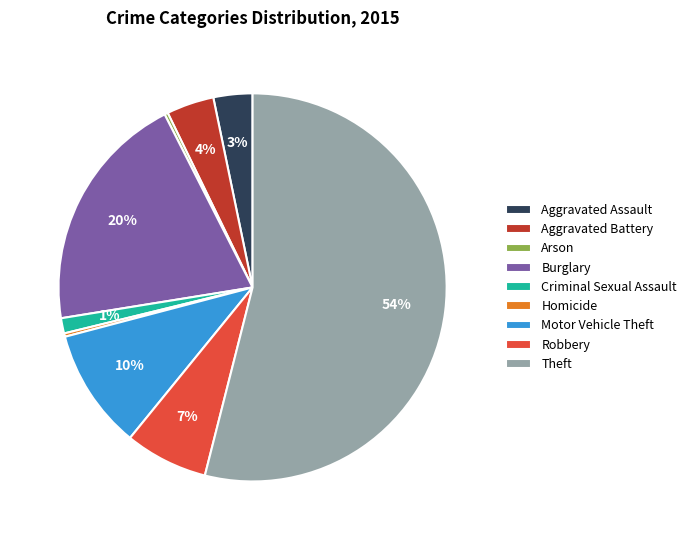

What is the majority slice?

Theft